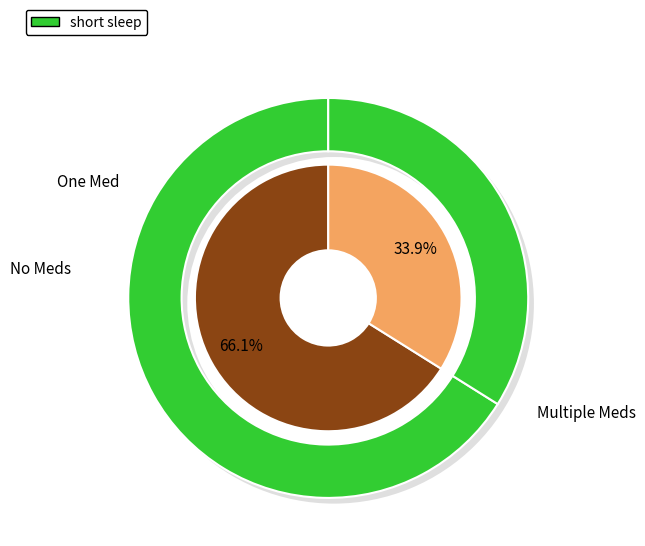

Is it true that 2 is 34% of the pie?

True